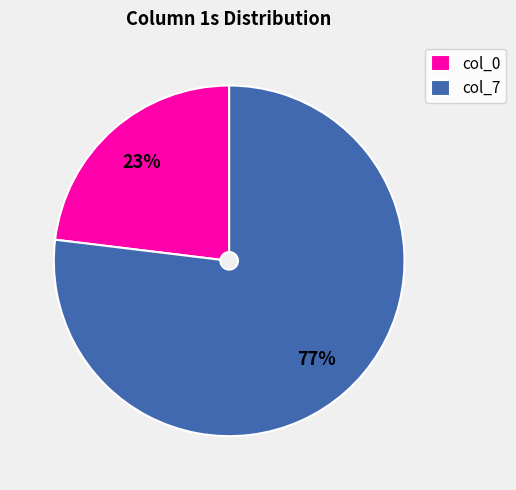

Between col_0 and col_7, which is larger?

col_7